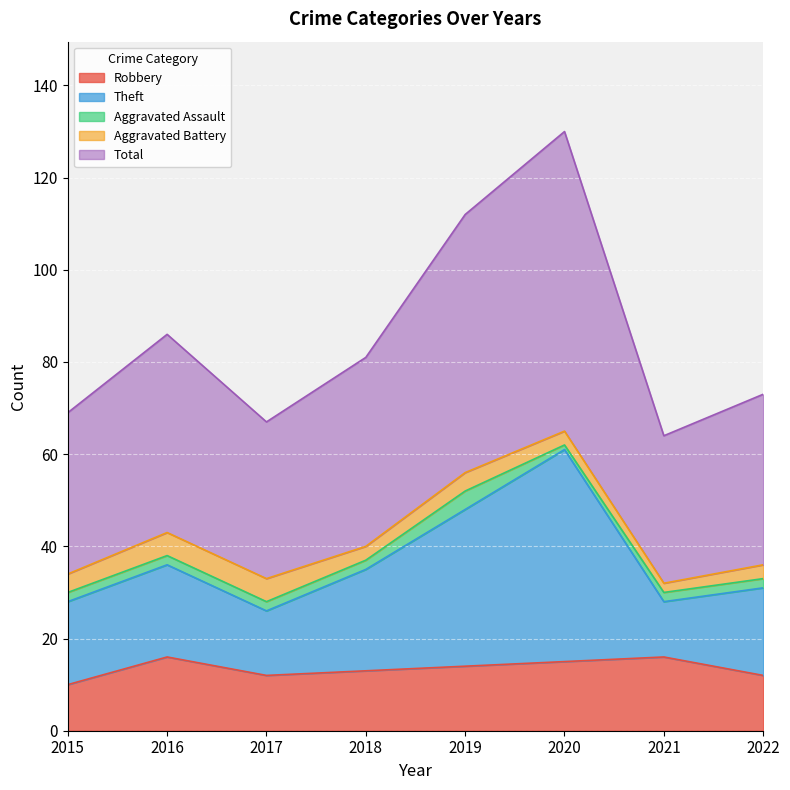

True or false: Robbery has a value of 16 at 2021.

True